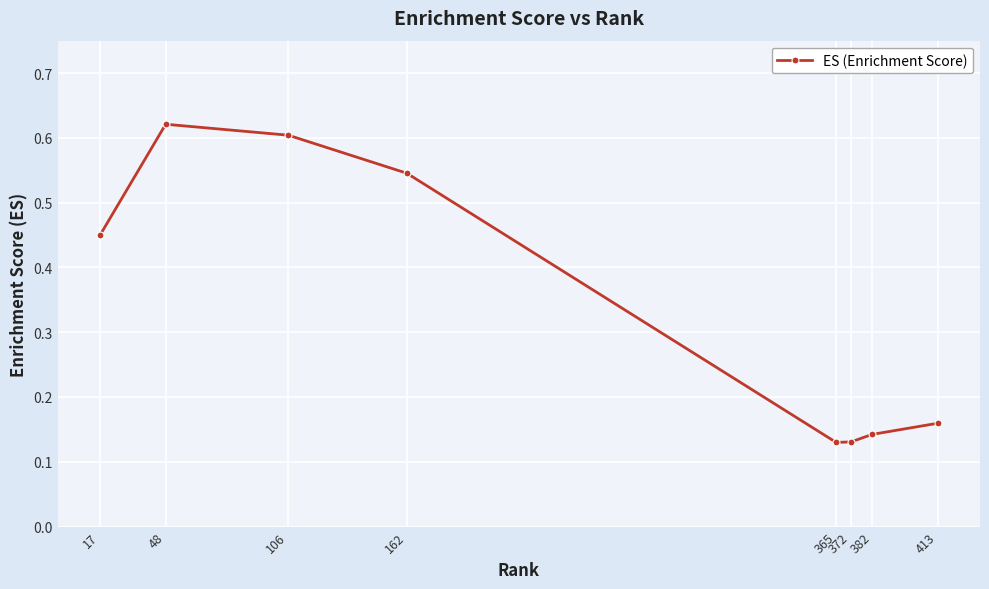

Count the values in the range 0 to 1.

8